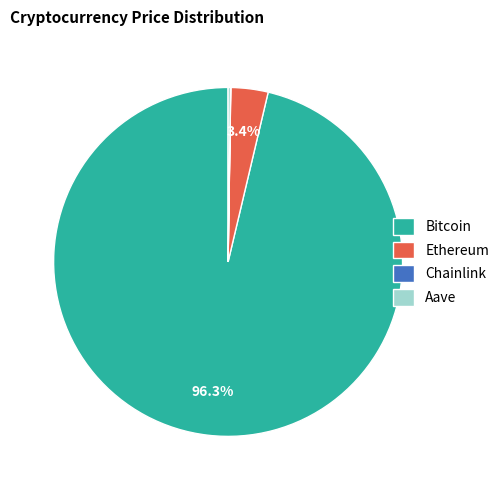

Which slice is the largest?

Bitcoin